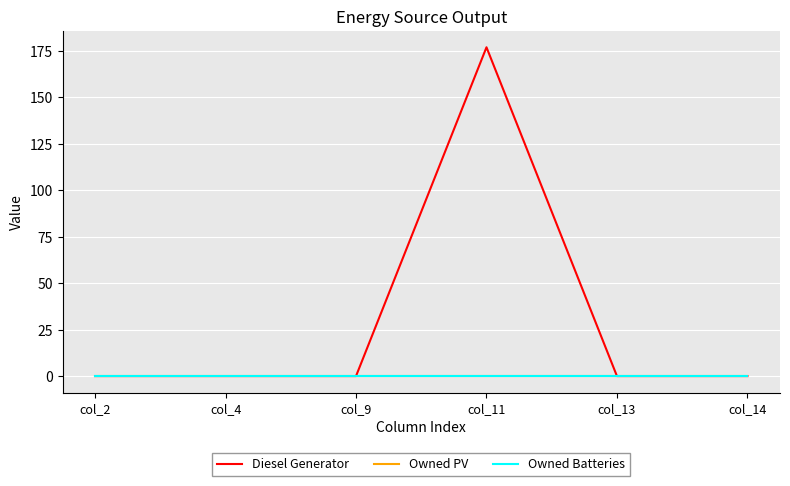

What is the maximum value shown in the chart?

177